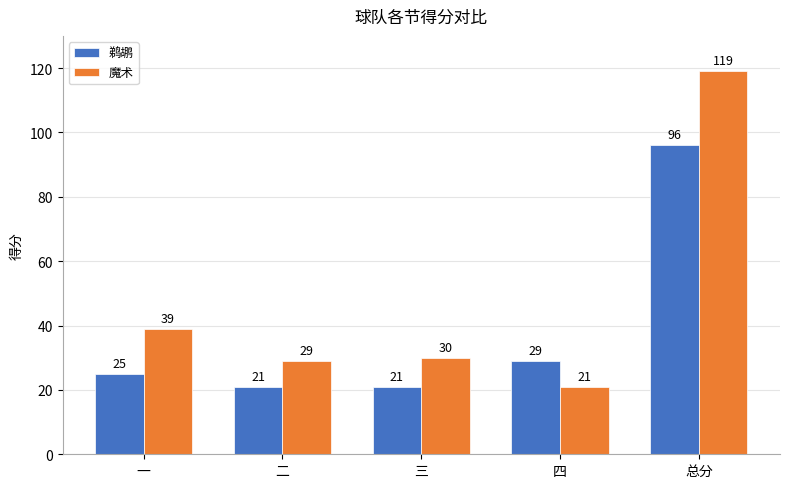

At which category is the sum across all series the highest?

总分